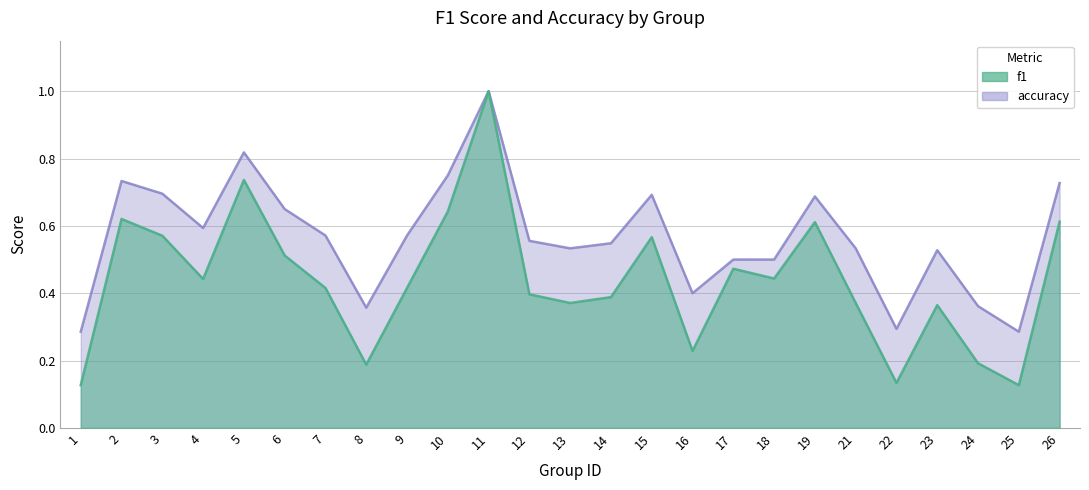

True or false: accuracy and f1 cross at least once.

False